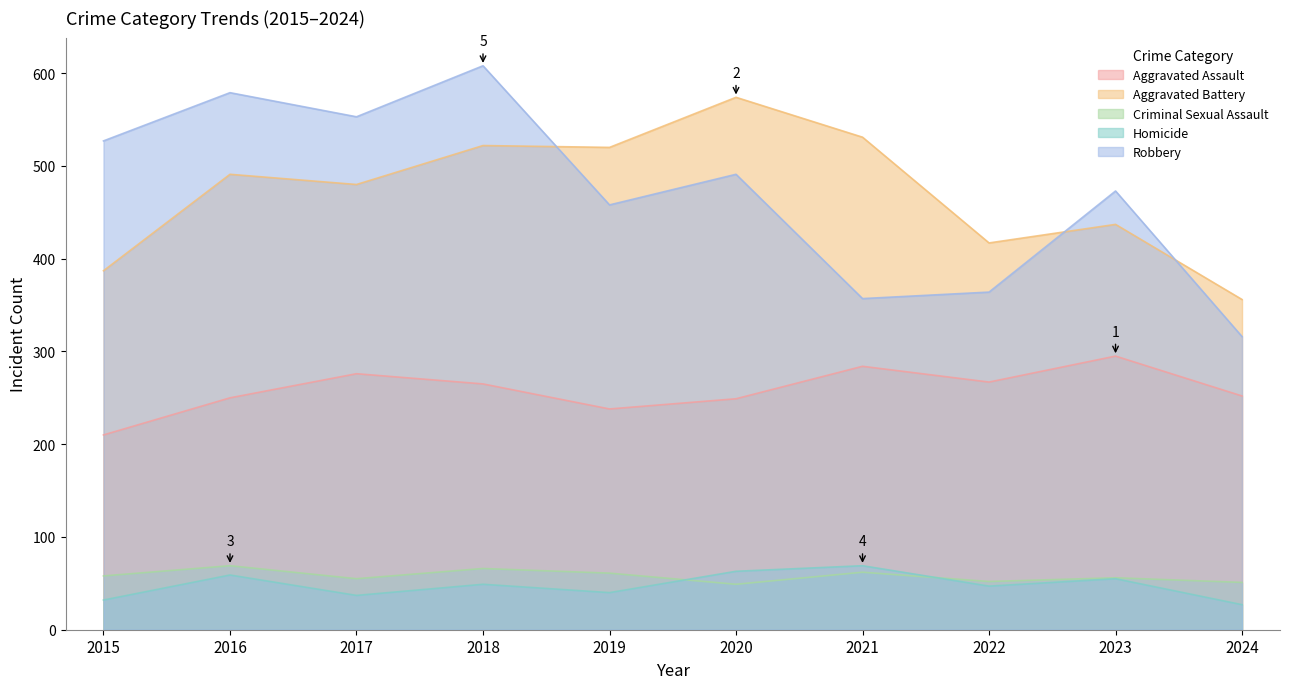

Where is Aggravated Assault nearest to the value 252?

2024